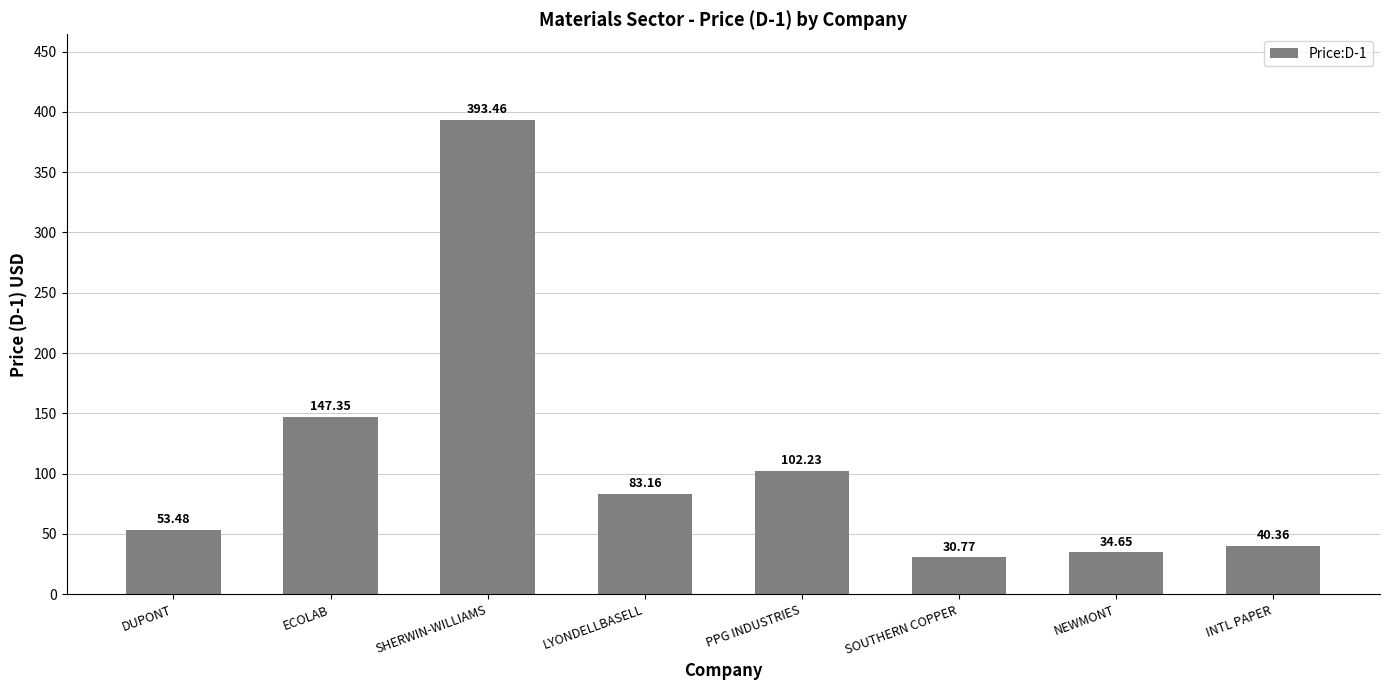

Is it true that the value at INTL PAPER is 63.7?

False